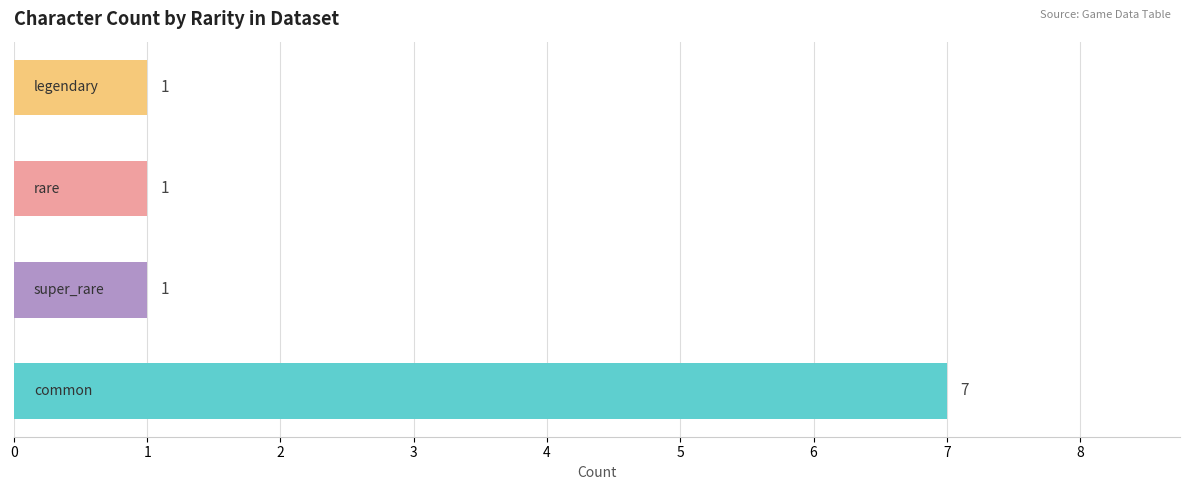

Count the number of categories in the chart.

4